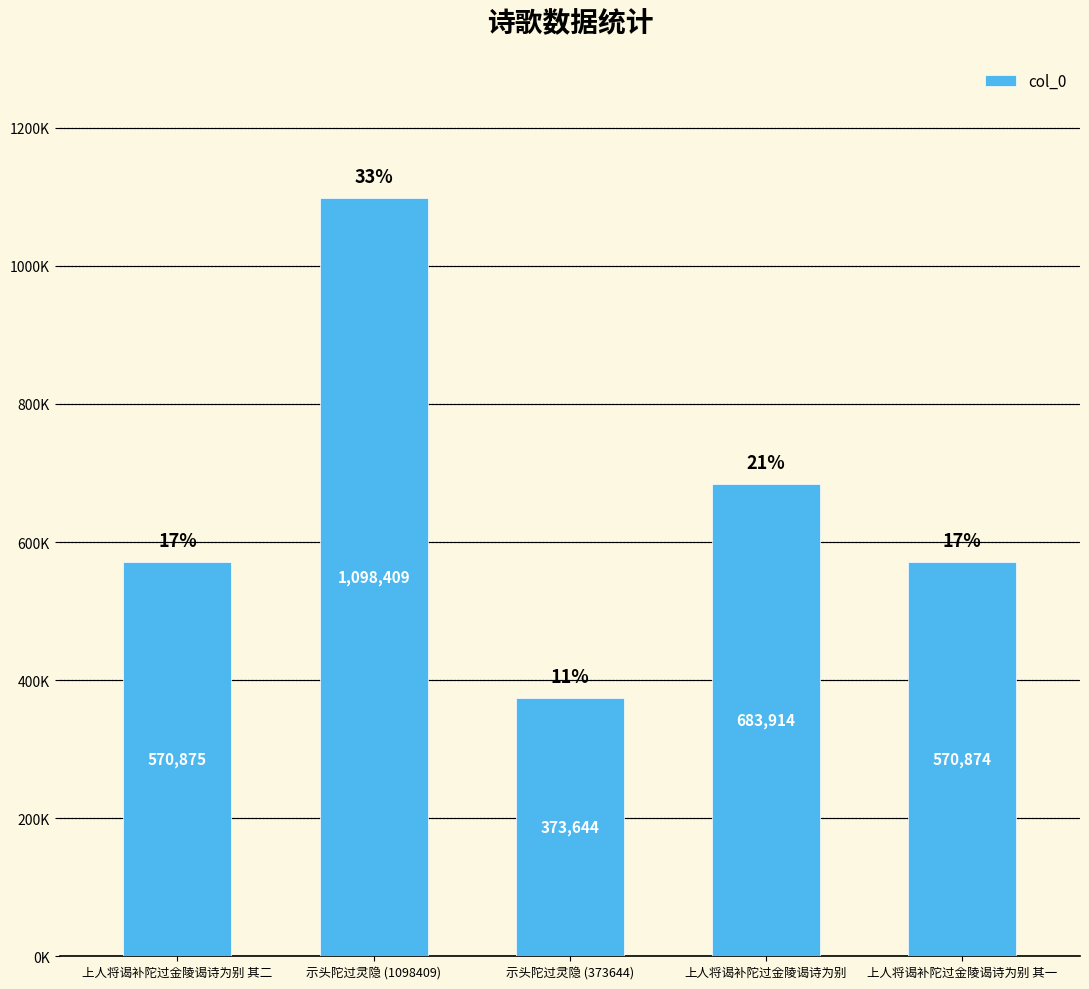

Approximately how many times larger is the value at 上人将谒补陀过金陵谒诗为别 compared to 上人将谒补陀过金陵谒诗为别 其一?

1.2